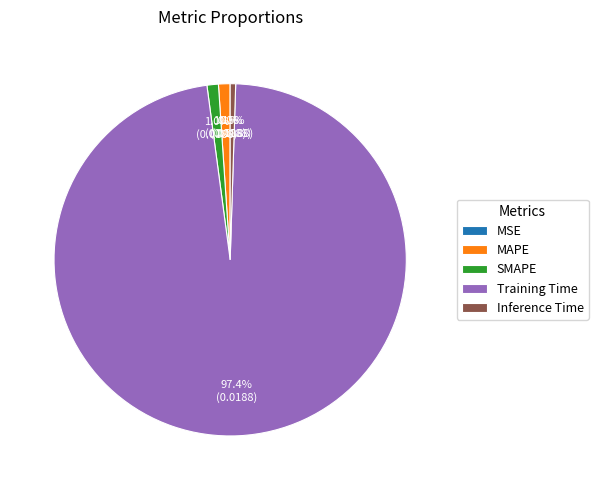

The Training Time slice represents 97% of the pie. True or false?

True